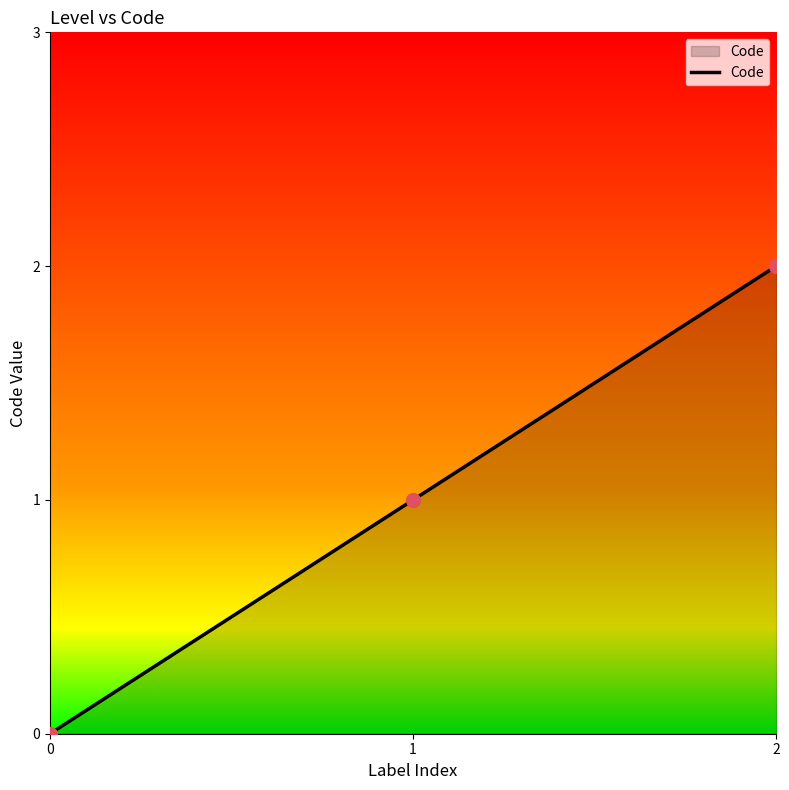

Which has a higher value, 2 or 1?

2